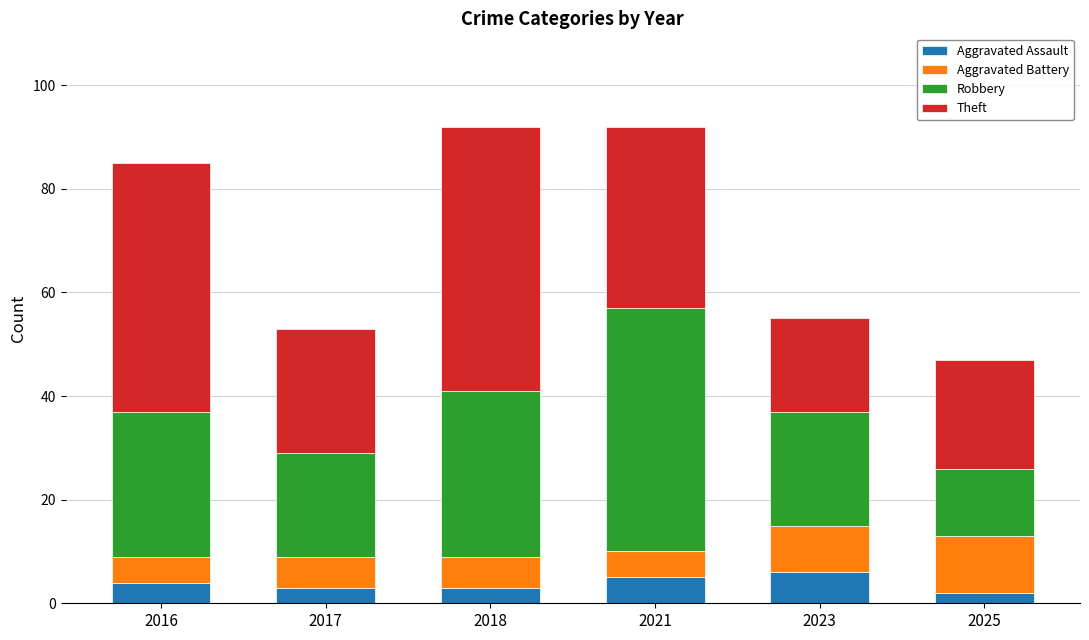

The Aggravated Assault series shows 5 at 2021. True or false?

True